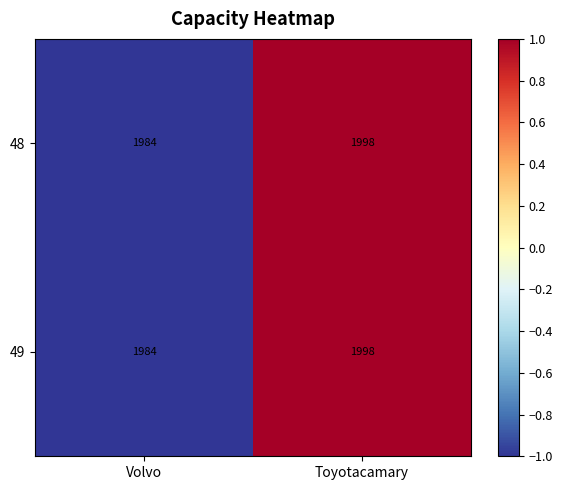

What is the maximum value shown in the chart?

1998